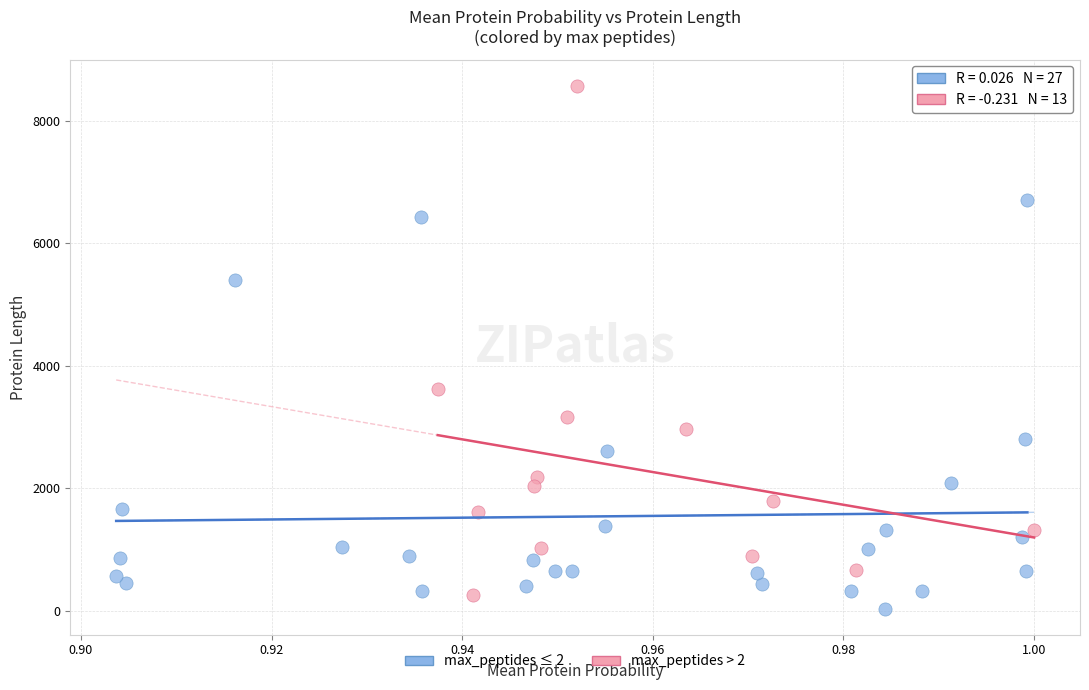

Which series has the widest spread of Y values?

max_peptides > 2